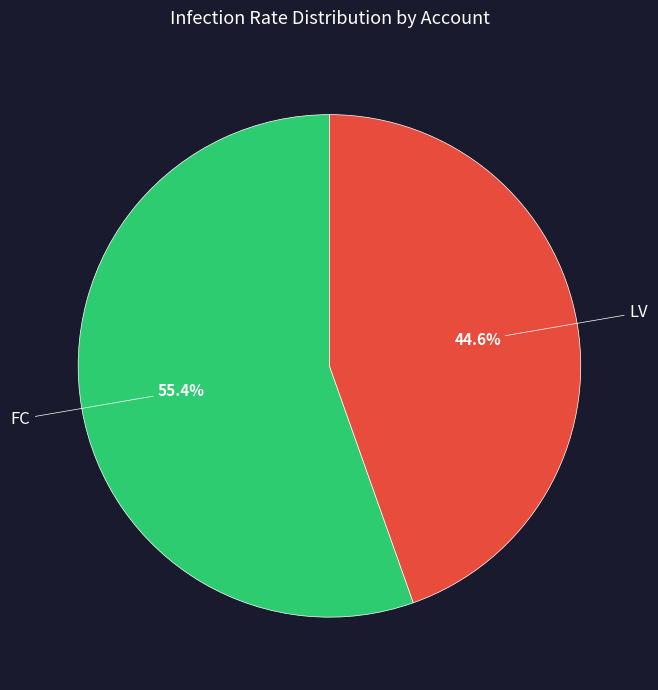

The LV slice represents 45% of the pie. True or false?

True